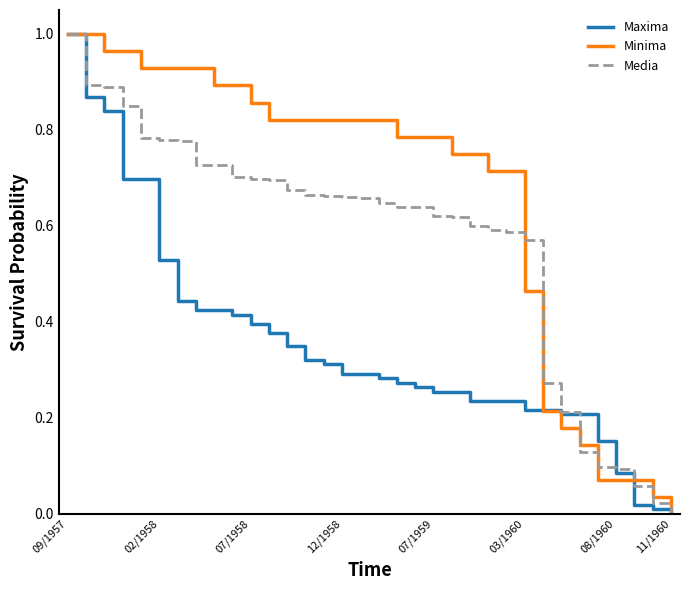

Rank the series by their average value, from lowest to highest.

Maxima, Media, Minima